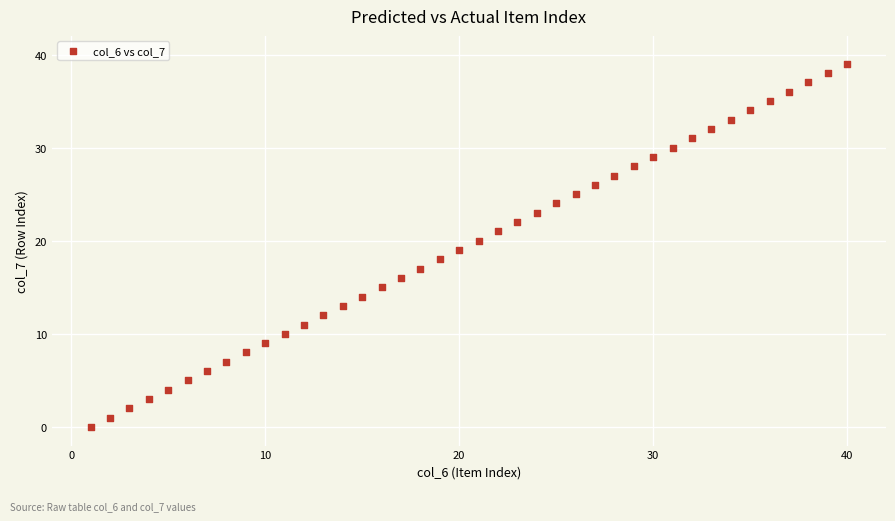

What is the range of Y values (max minus min)?

39